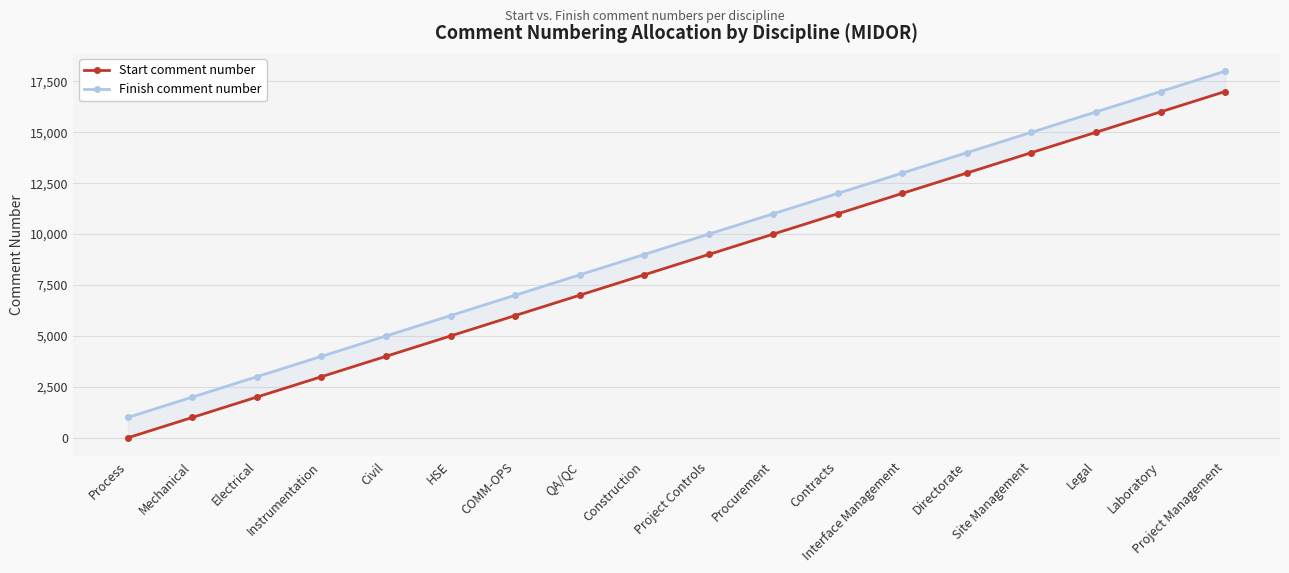

At which category does the chart reach its peak across all series?

Project Management